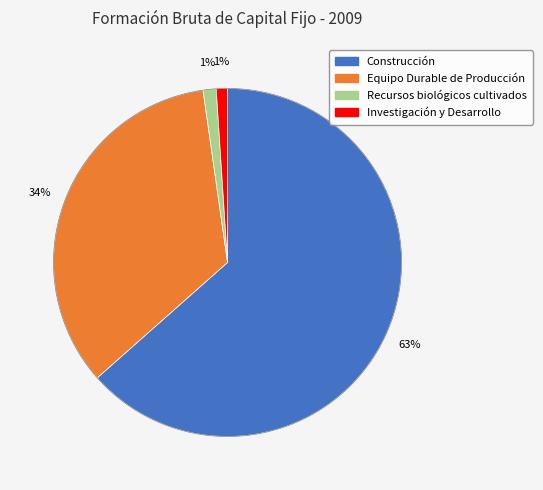

How many slices are in this pie chart?

4